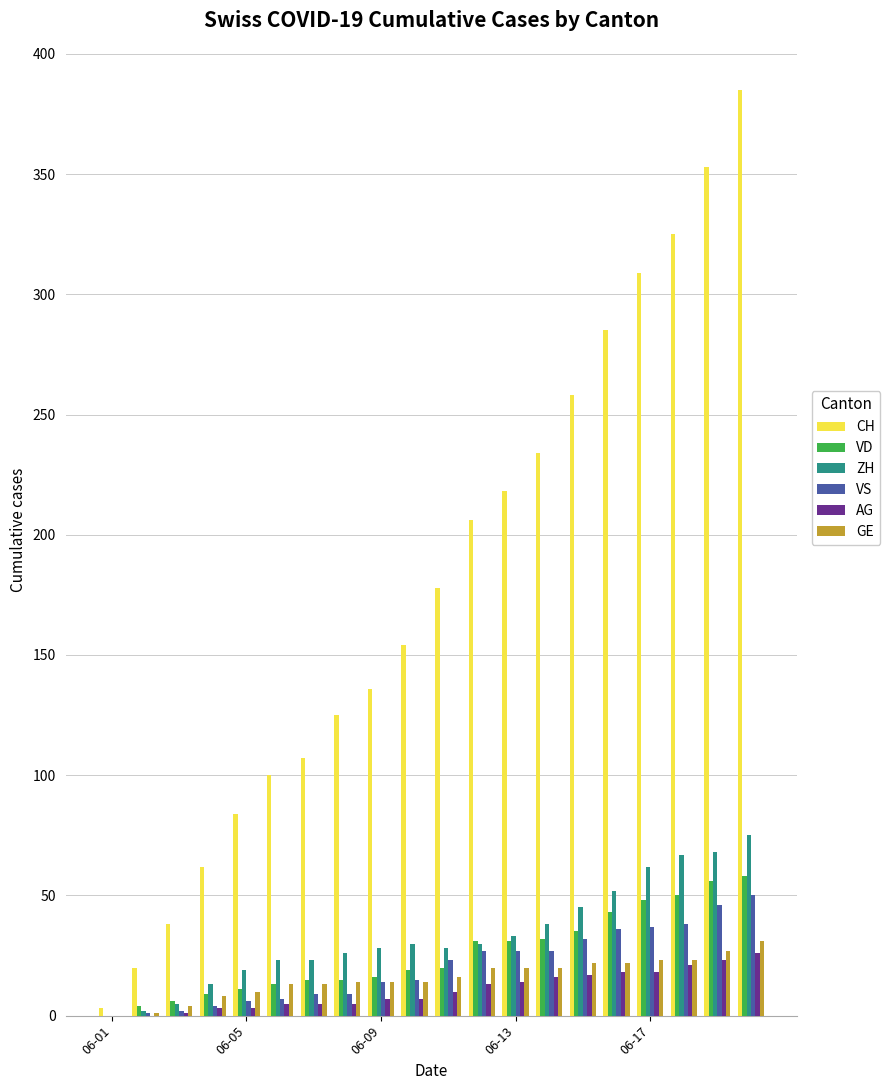

What is the sum of all AG values?

212